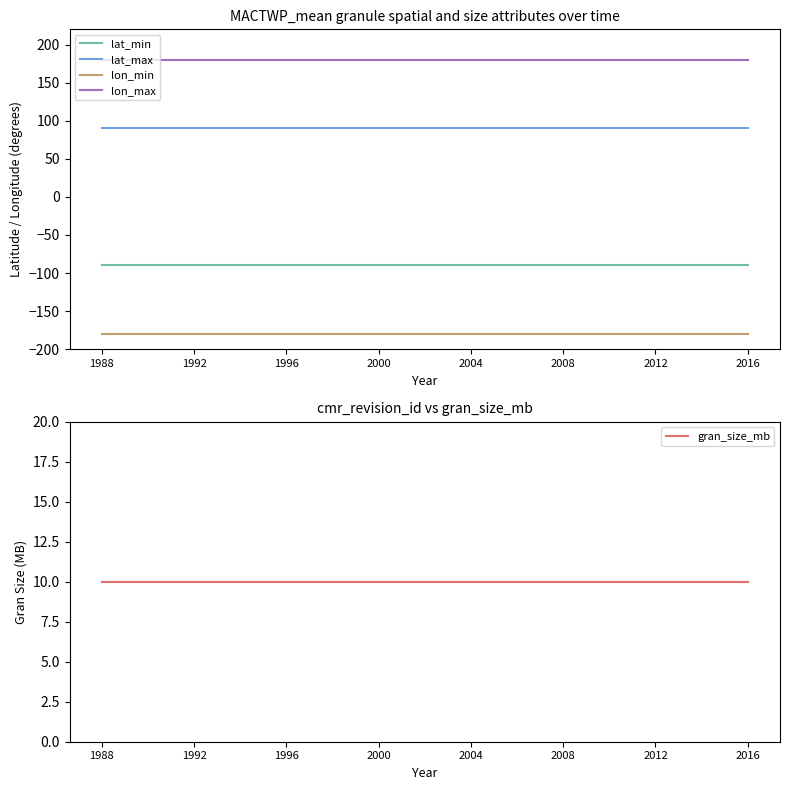

The lat_max series shows 90.0 at 21. True or false?

True